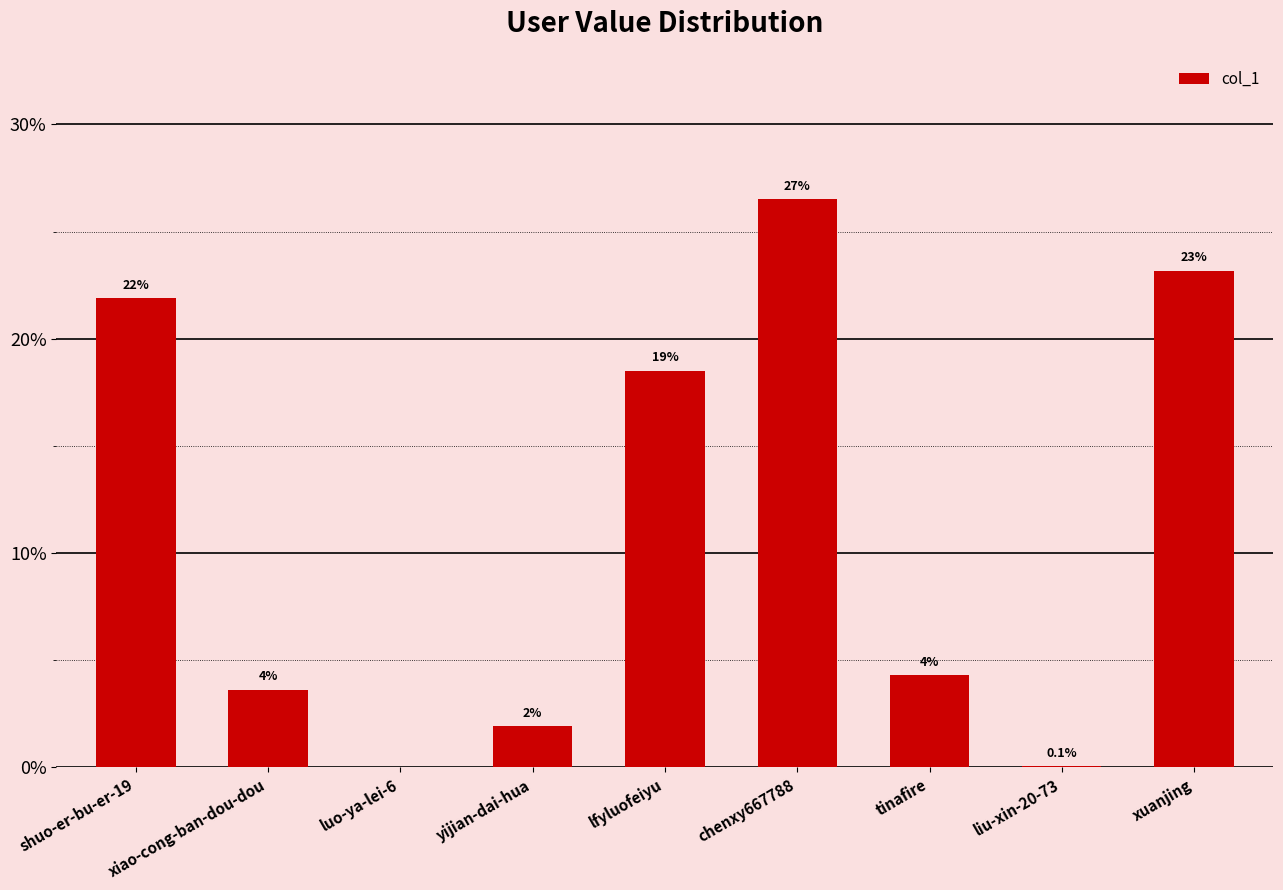

What is the sum of all values?

100.0